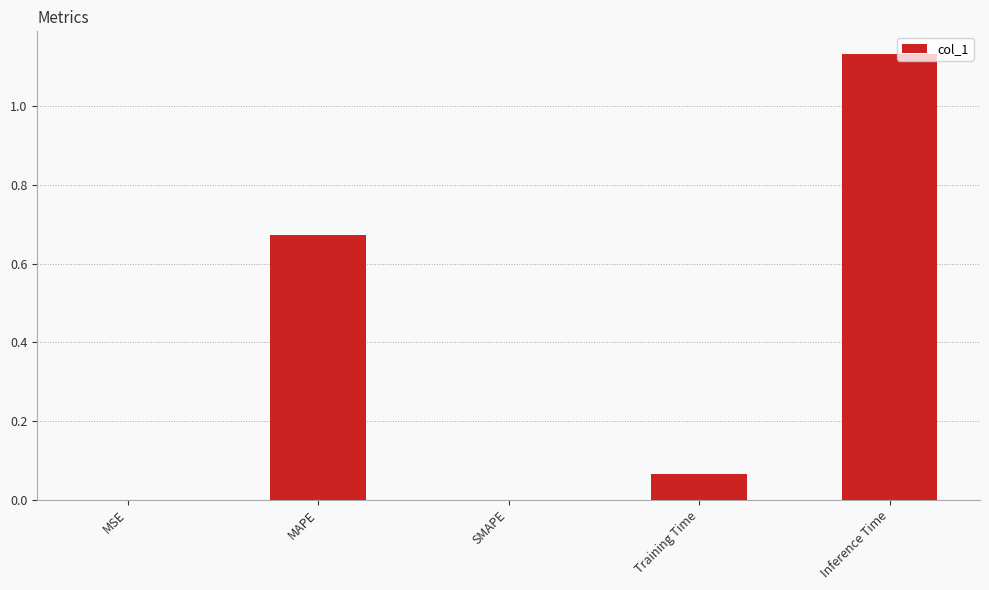

What is the change in value from MAPE to SMAPE?

-0.7